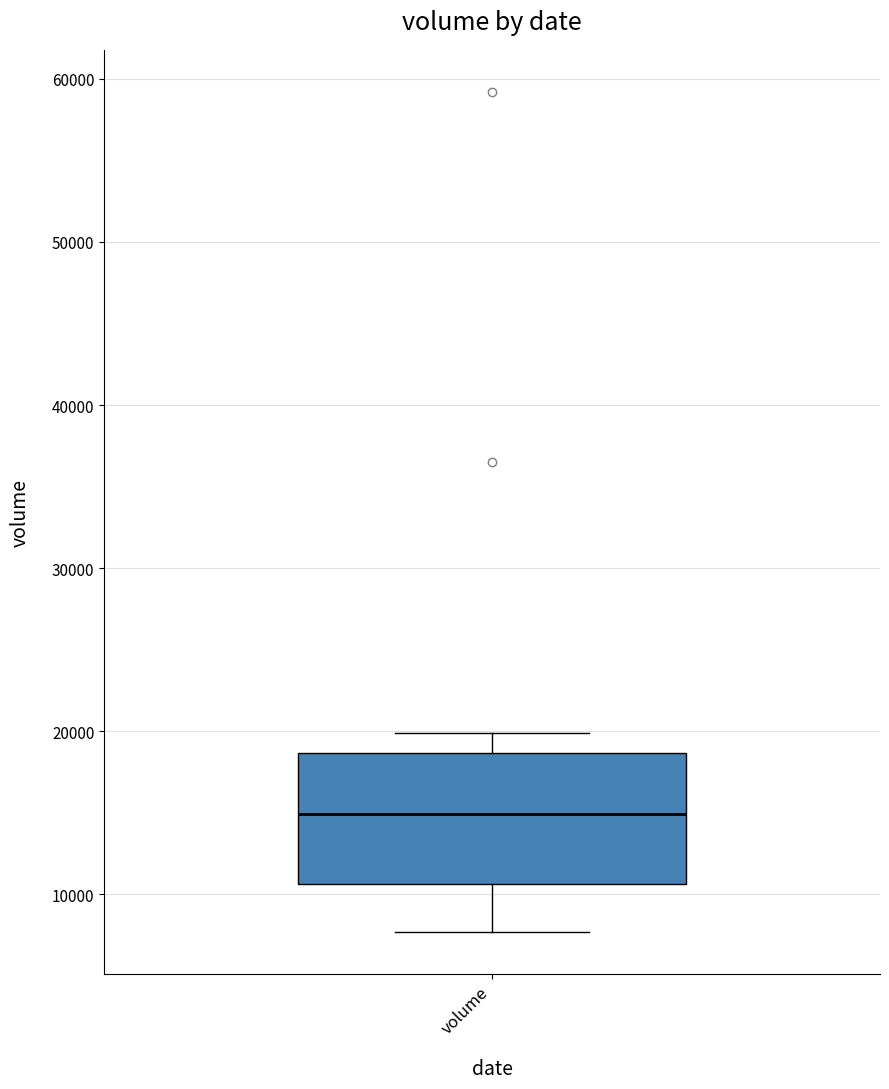

Transcribe this box plot: give where the median line is, the range the box spans, and where the two whiskers end, as read against the y-axis. The values are not printed on the chart, so give them approximately, as read against the axis.

median 15000, box 11000 to 19000, whiskers 8000 to 20000